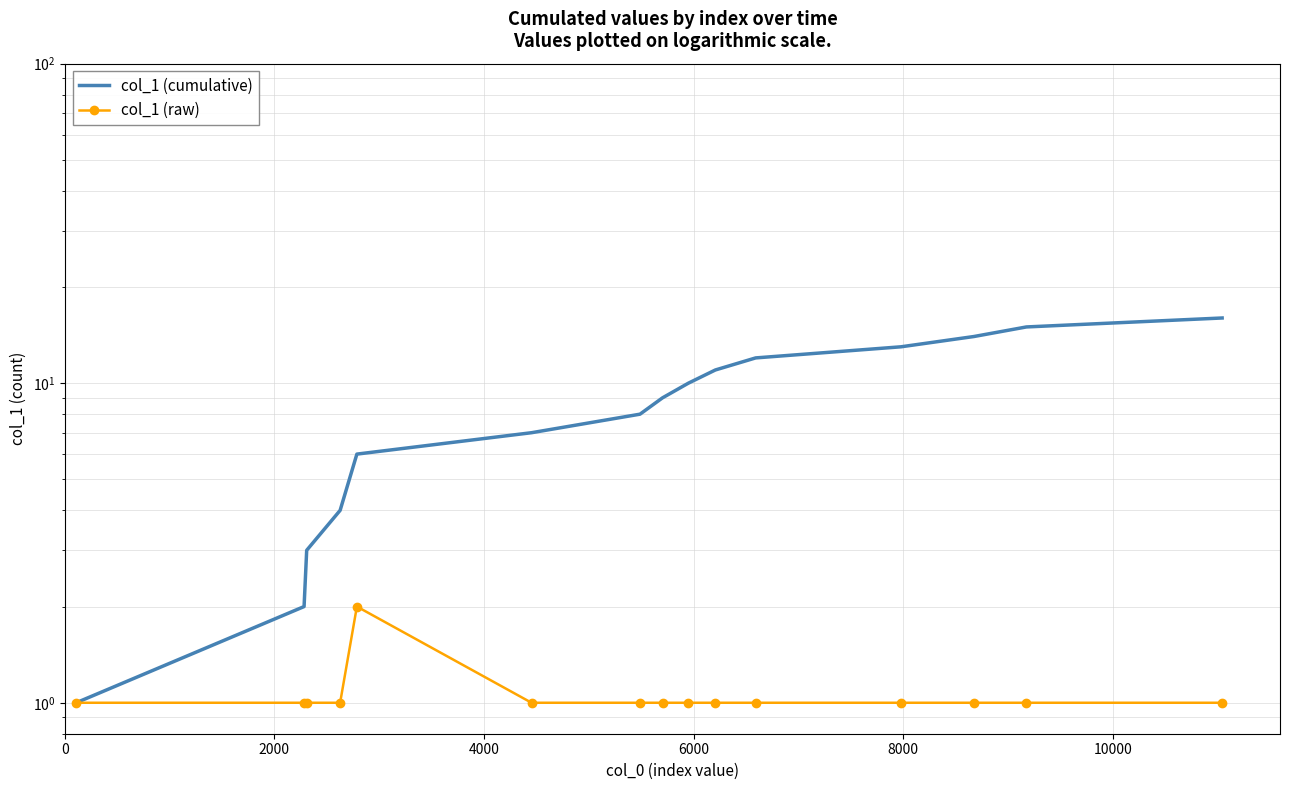

Which has a higher value, 0 or 2000?

2000